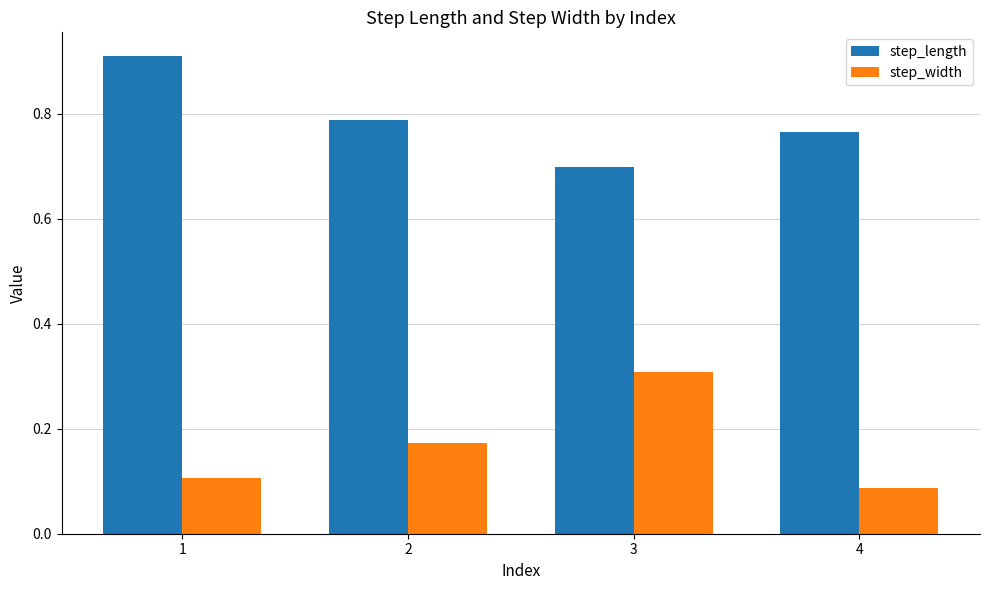

Which series has the largest total across all categories?

step_length